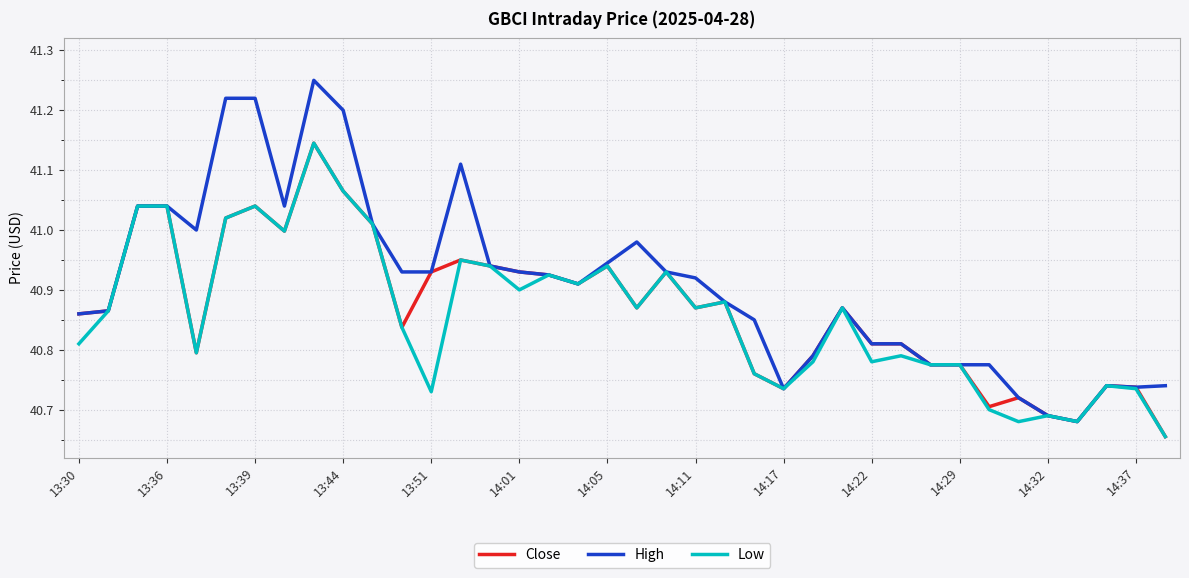

Which series has the widest spread of values?

High